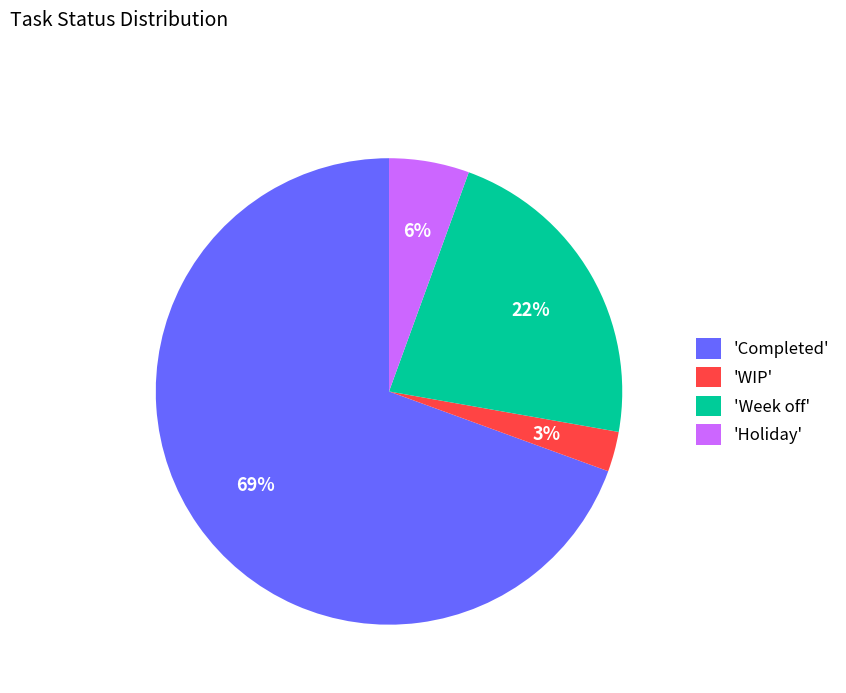

To the nearest percent, what is the difference between the 'Week off' and 'WIP' slice percentages?

19%